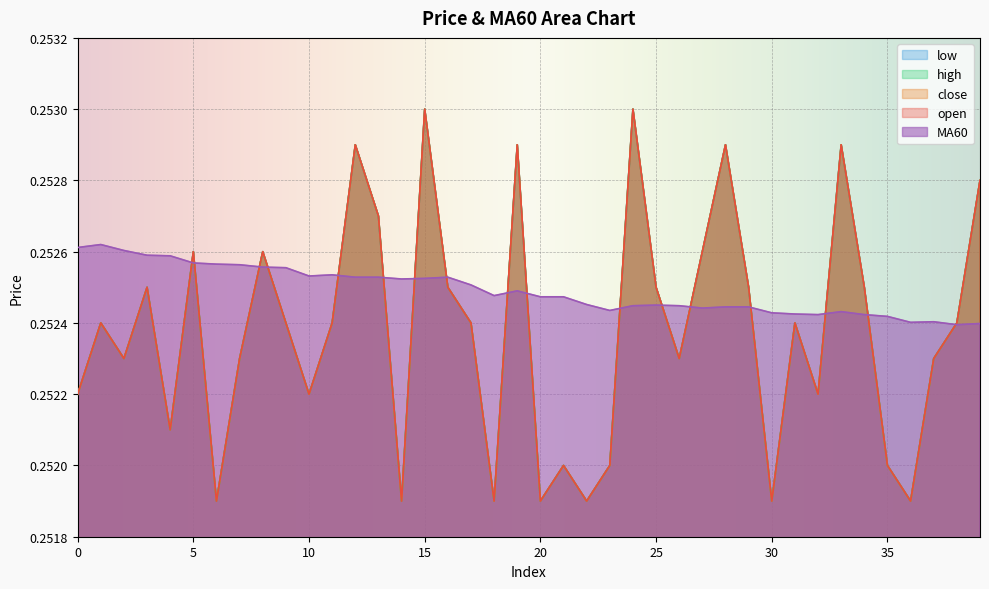

Which series has the largest range (max minus min)?

open